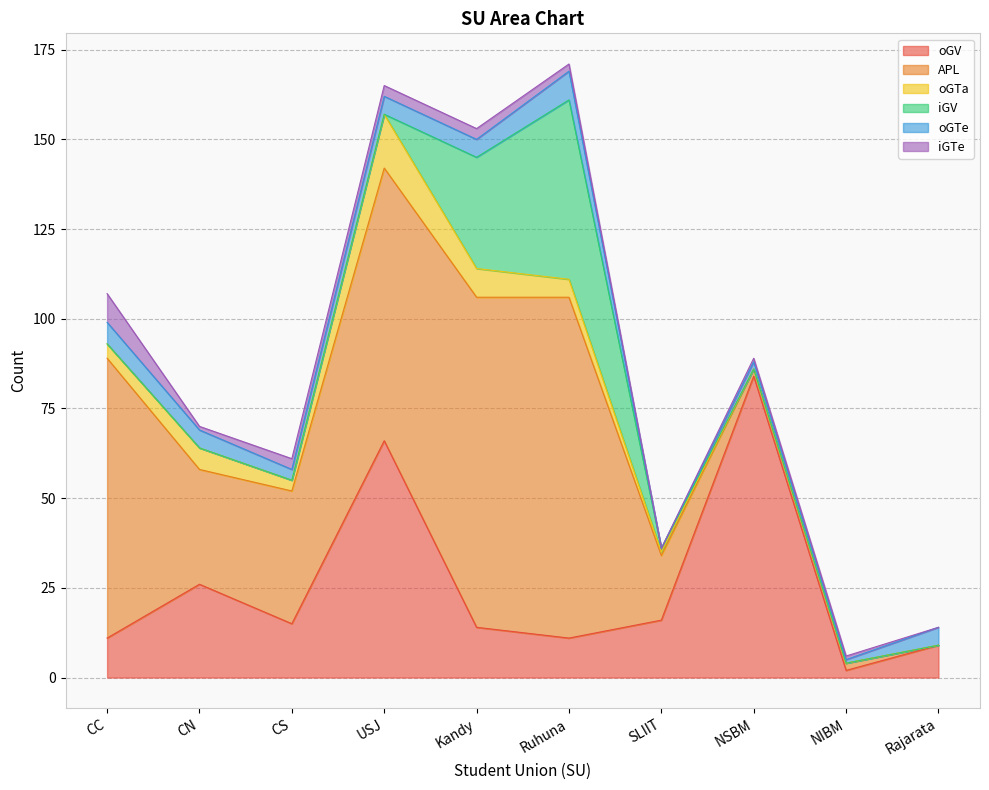

What is the sum of all iGTe values?

22